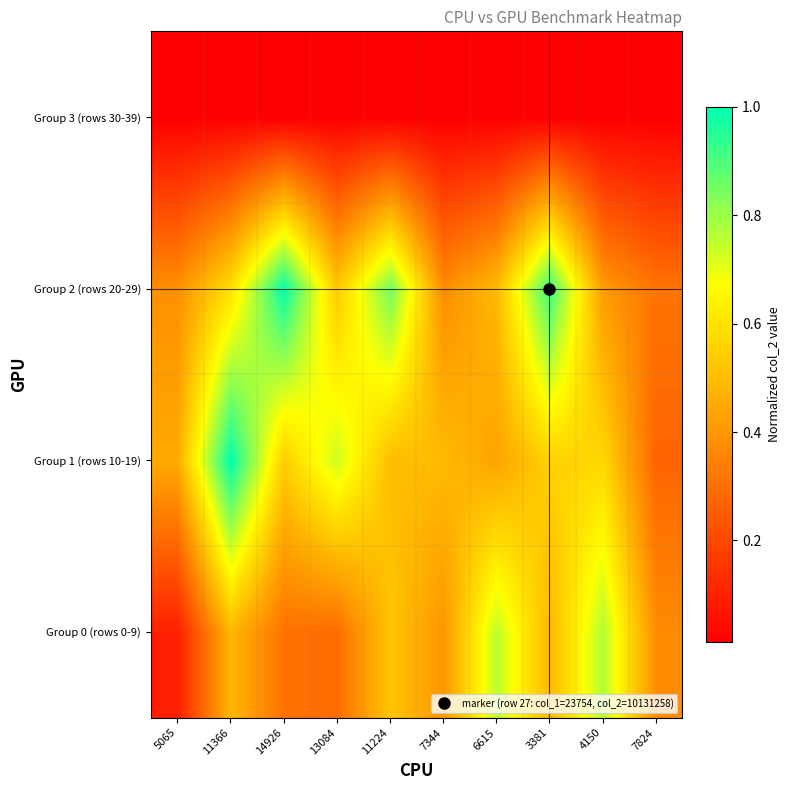

Which series has the largest total across all categories?

Group 2 (rows 20-29)